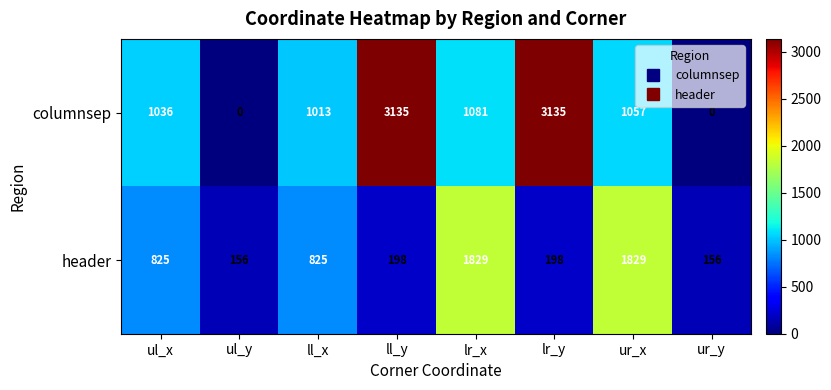

What is the total value across all series at ll_x?

1838